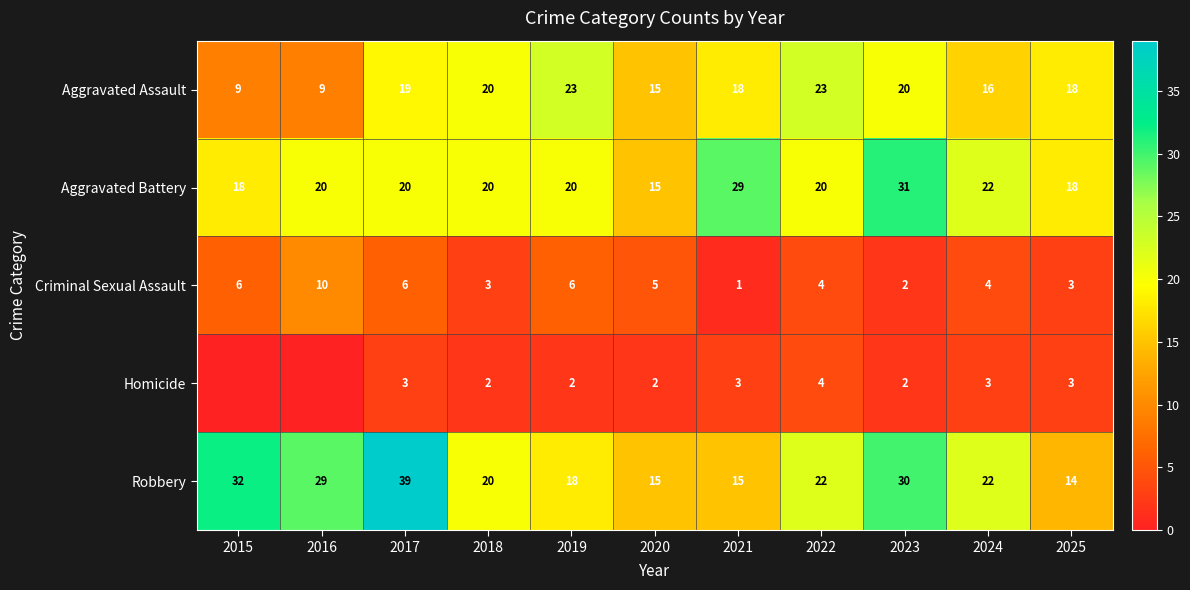

Where does the Robbery series first go above 22?

2015